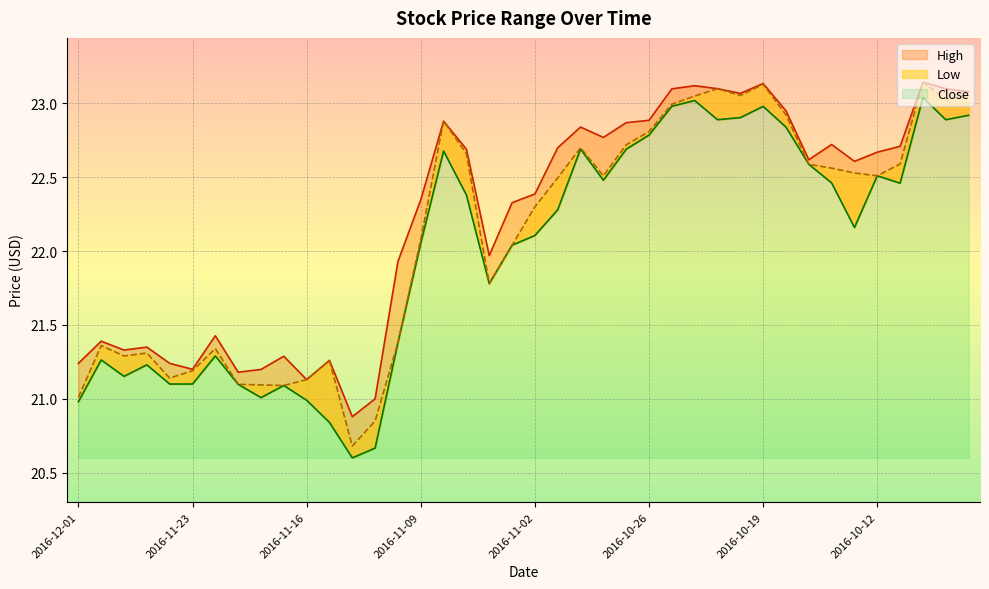

At which category is the sum across all series the highest?

2016-10-10